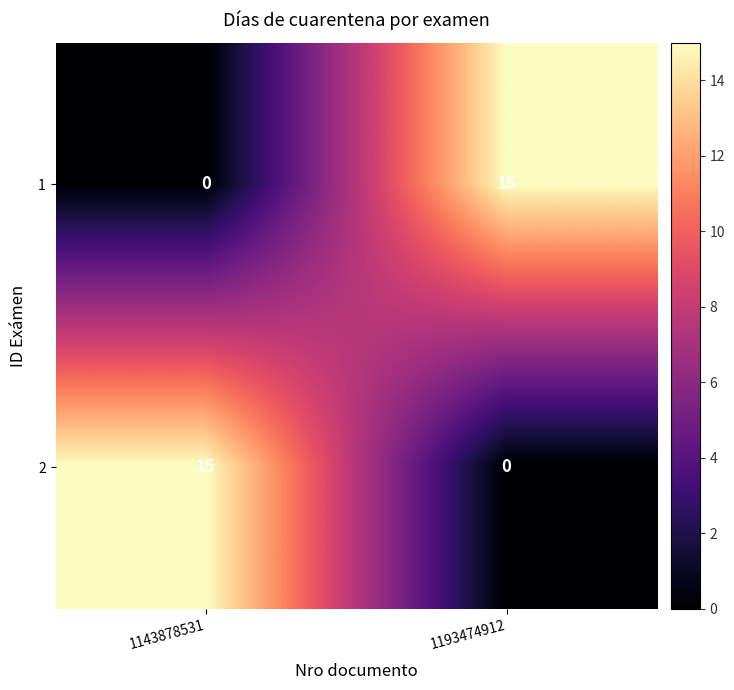

The 2 series shows -5 at 1193474912. True or false?

False